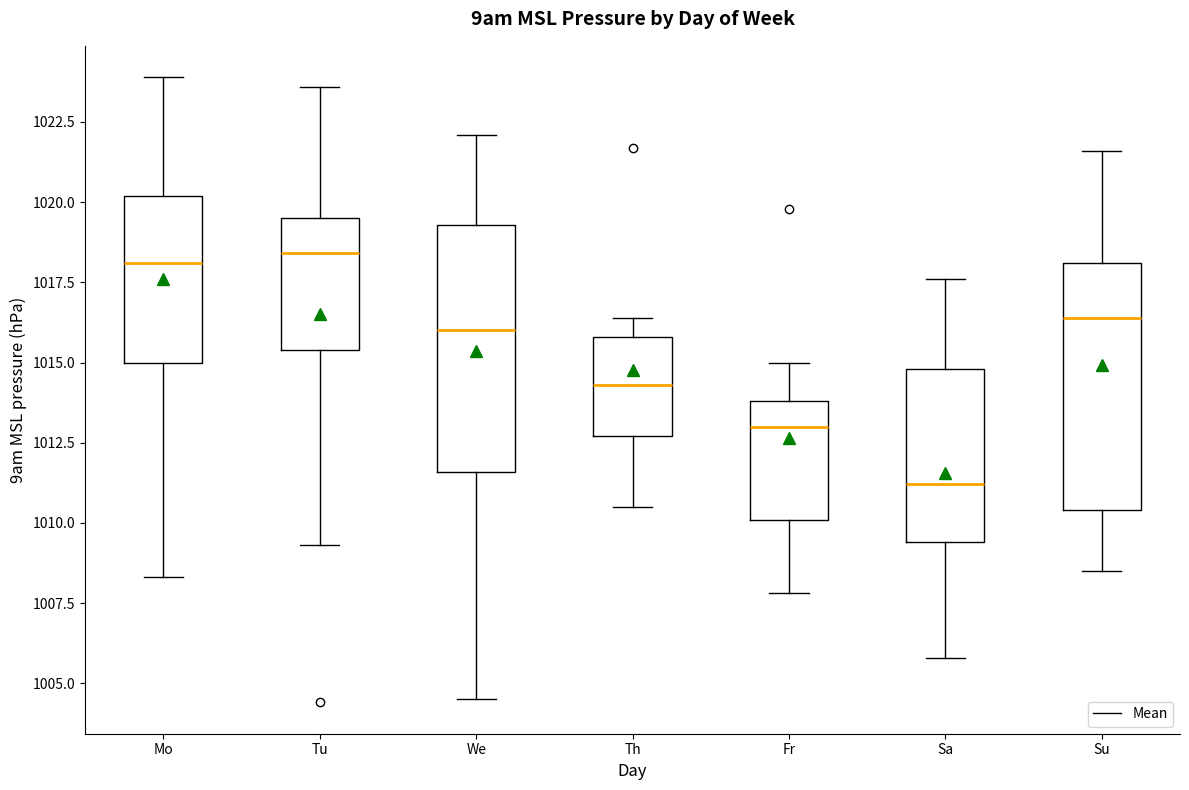

Which box's median line is the lowest?

Sa